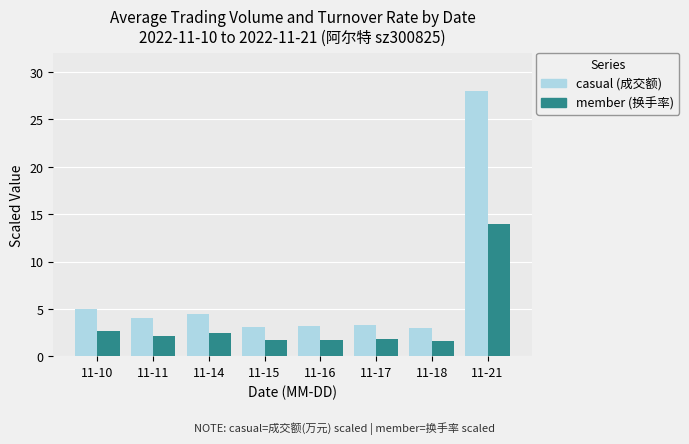

Are the bars horizontal?

No